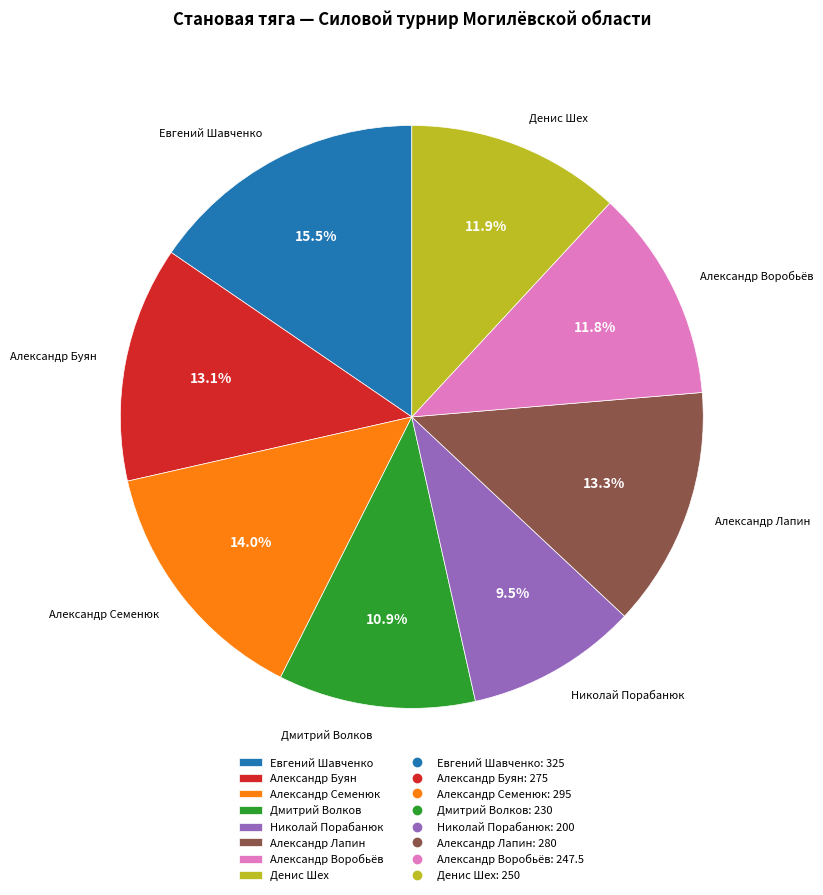

To the nearest percent, what is the difference between the Денис Шех and Александр Буян slice percentages?

1%